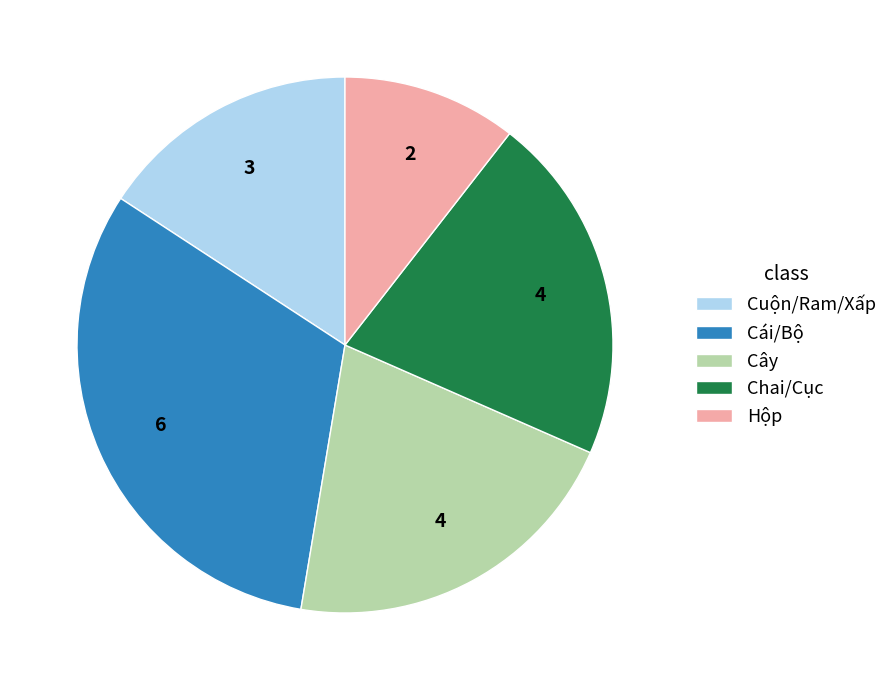

Between Cây and Cái/Bộ, which is larger?

Cái/Bộ